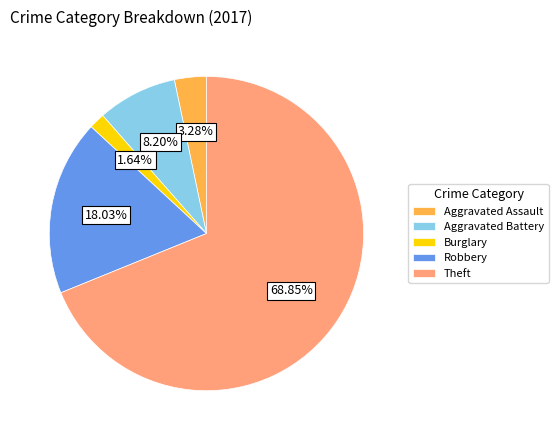

Is the sum of Aggravated Battery and Burglary greater than half?

No